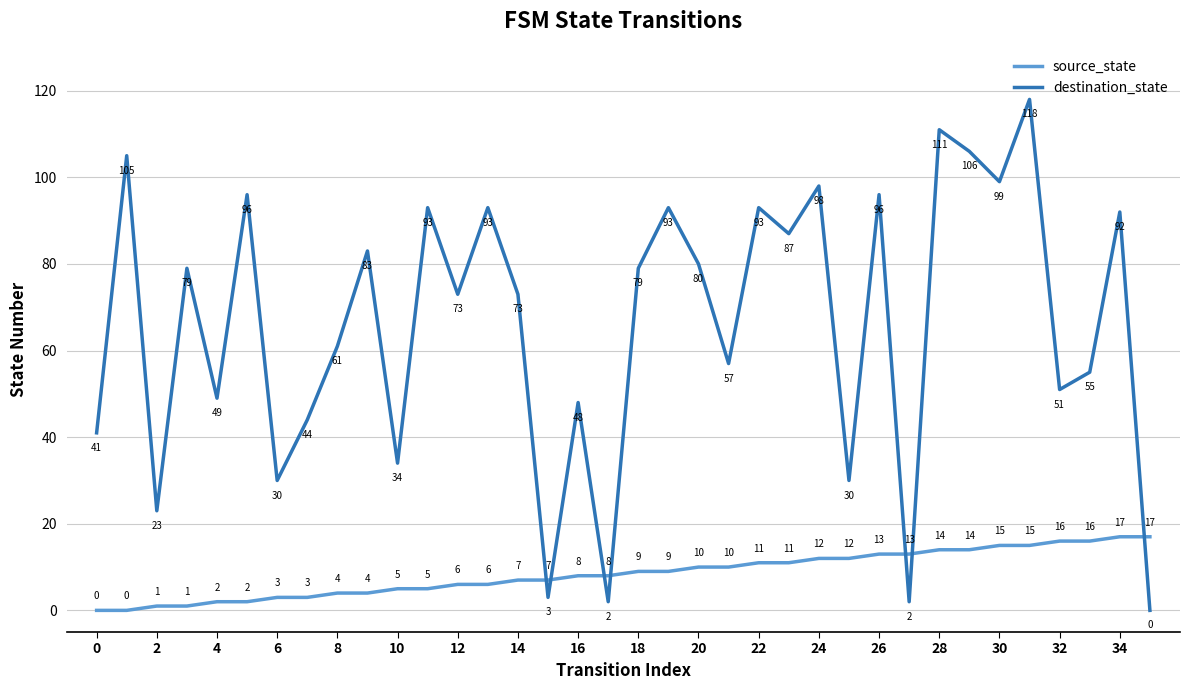

What is the difference between the maximum and minimum values in the destination_state series?

118